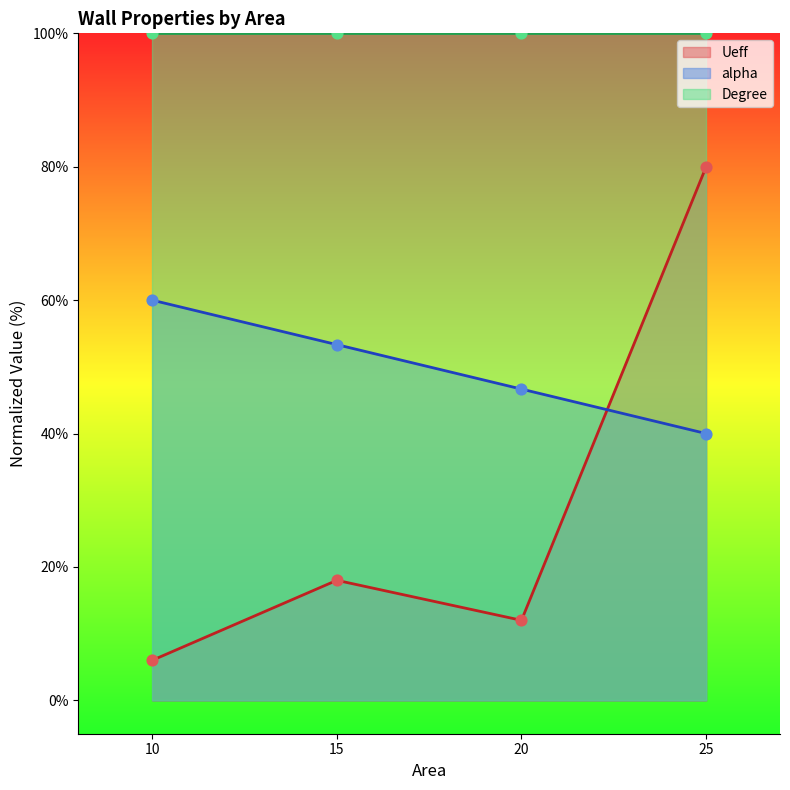

Which series has the largest Y range (max minus min)?

Ueff